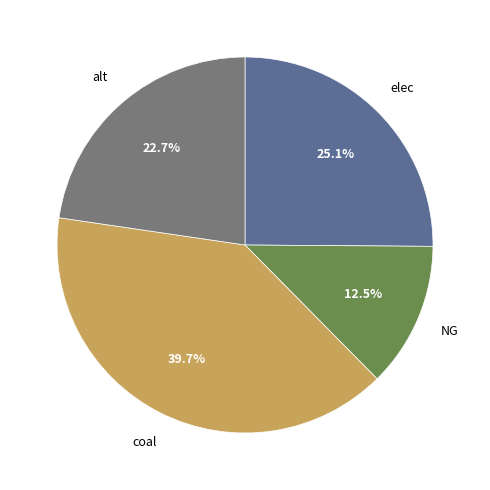

How many segments does this pie chart have?

4